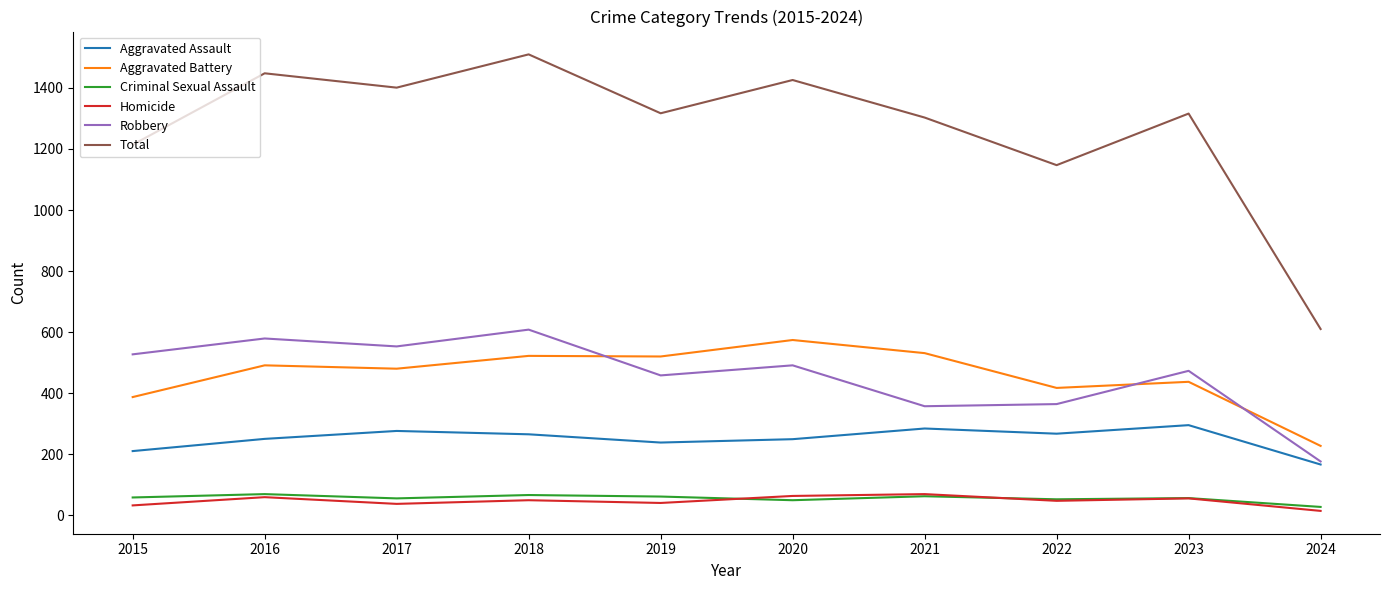

What is the minimum value for Total?

610